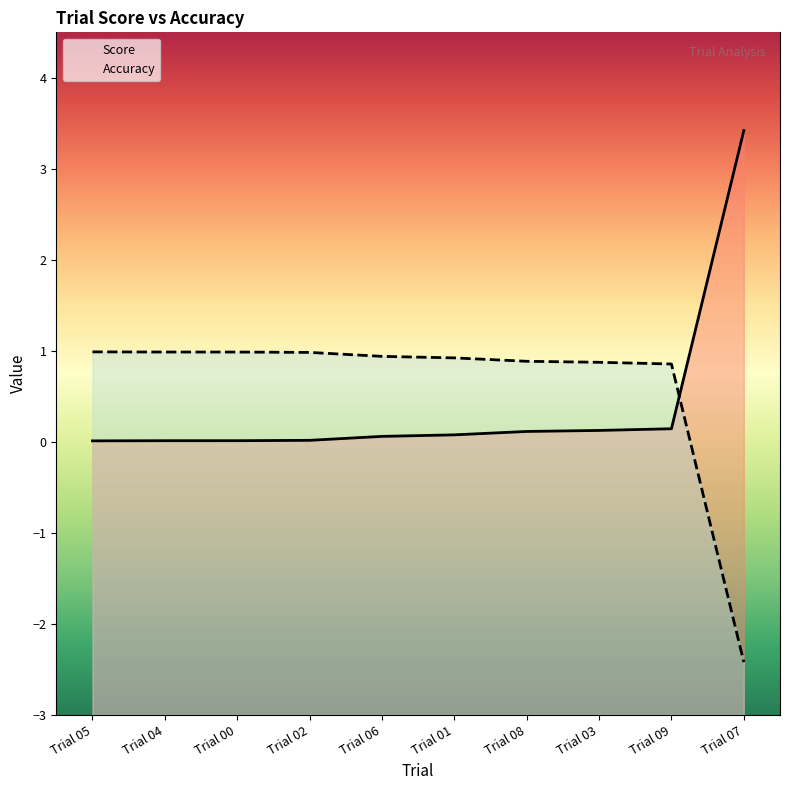

Which has a higher value, Trial 08 or Trial 04?

Trial 08